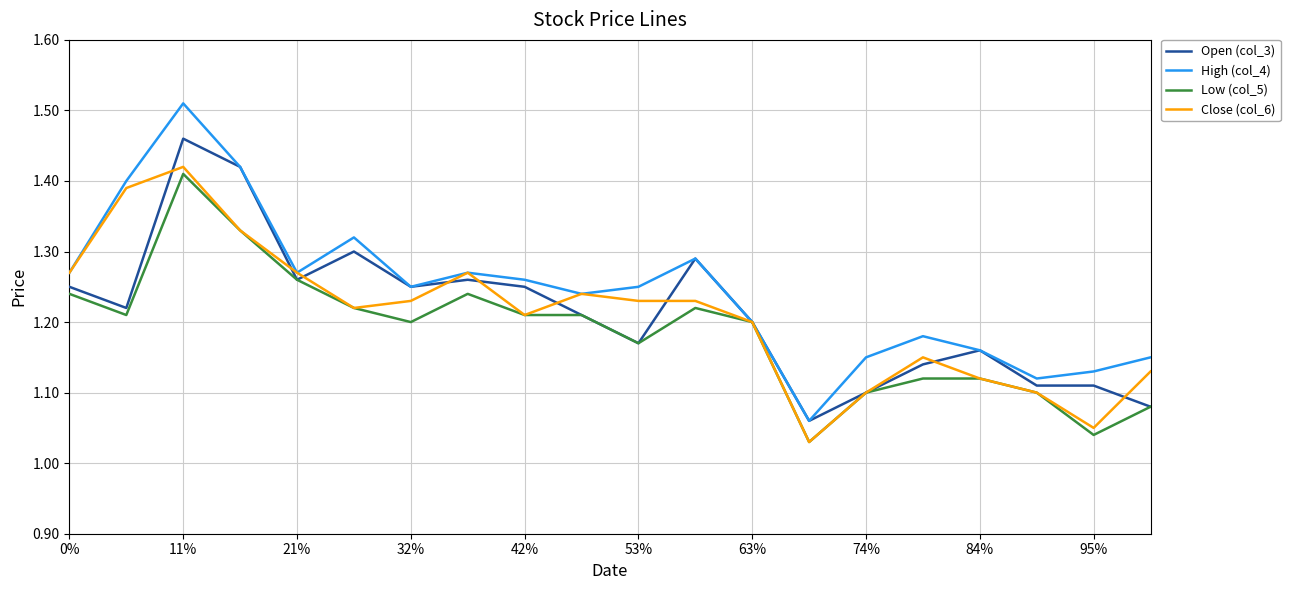

At which label does Low (col_5) reach its peak?

11%